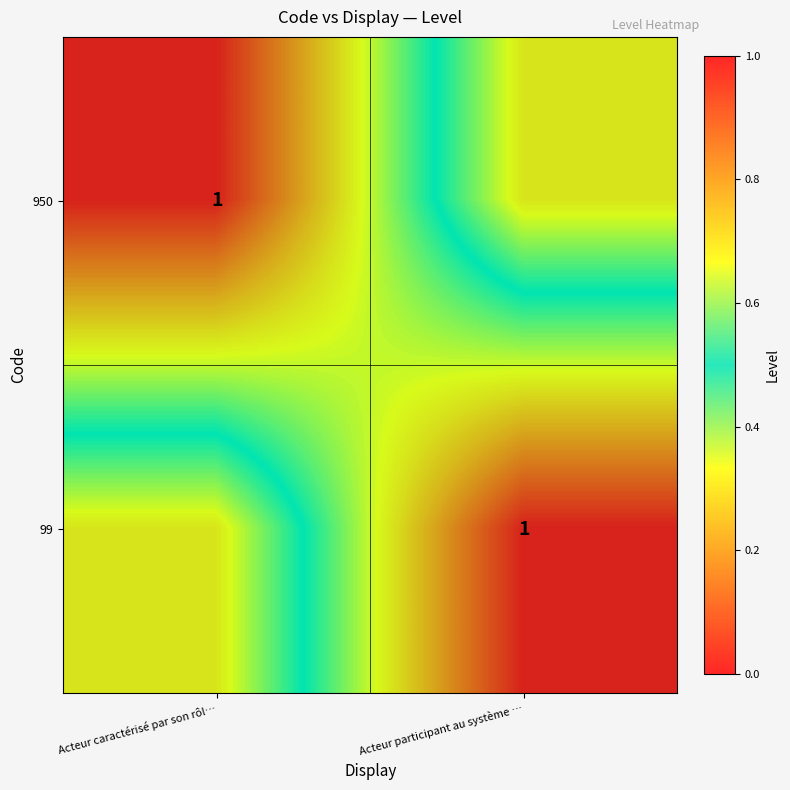

Which label corresponds to the largest value in the chart?

Acteur caractérisé par son rôl…